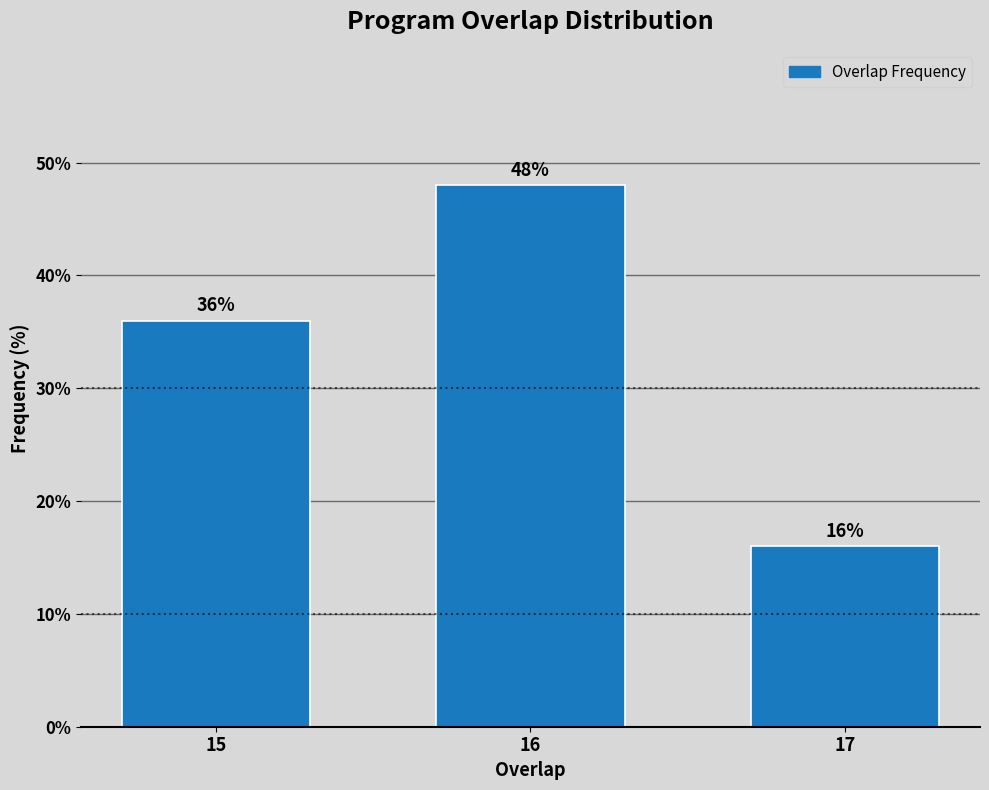

Reading right to left, transcribe all the data shown in this chart.

17=16	16=48	15=36